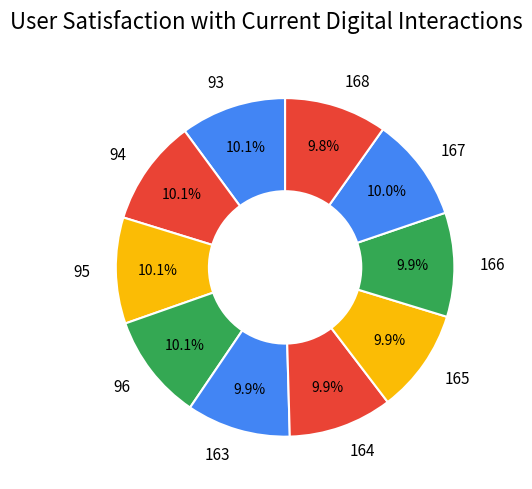

How many segments does this pie chart have?

10